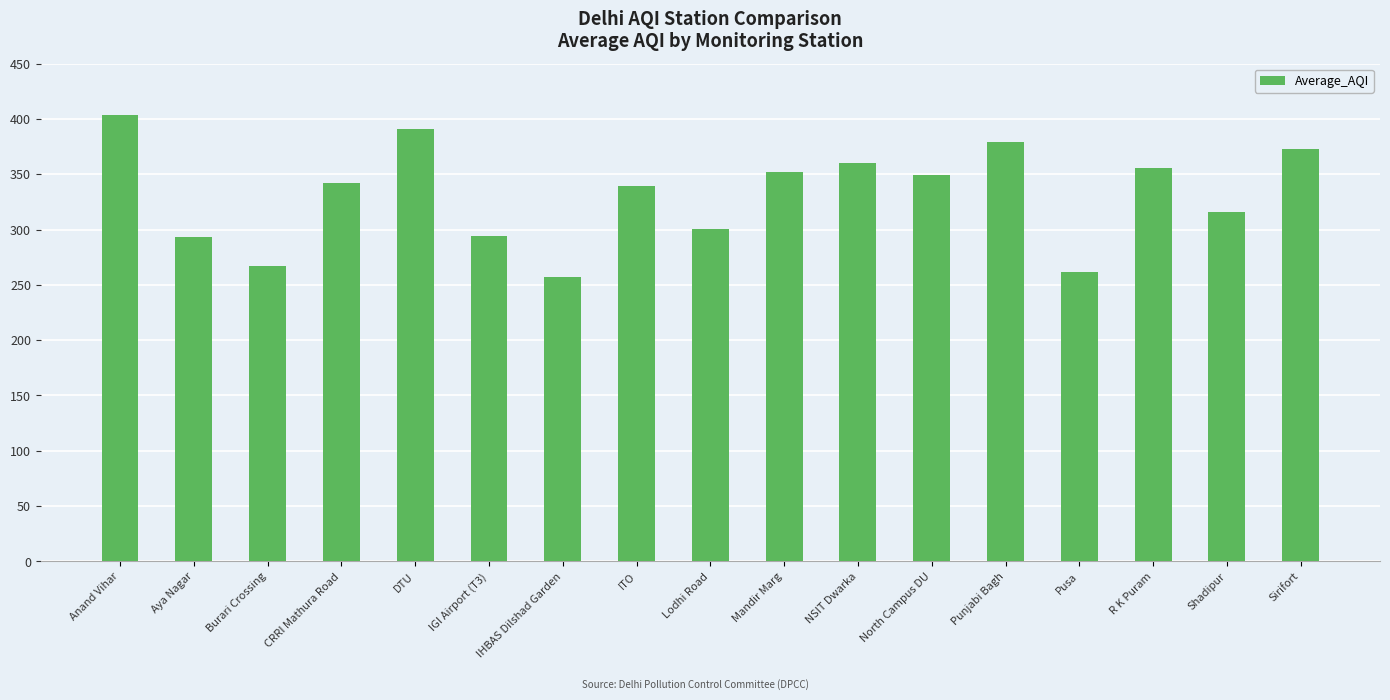

Read the value at R K Puram.

355.5